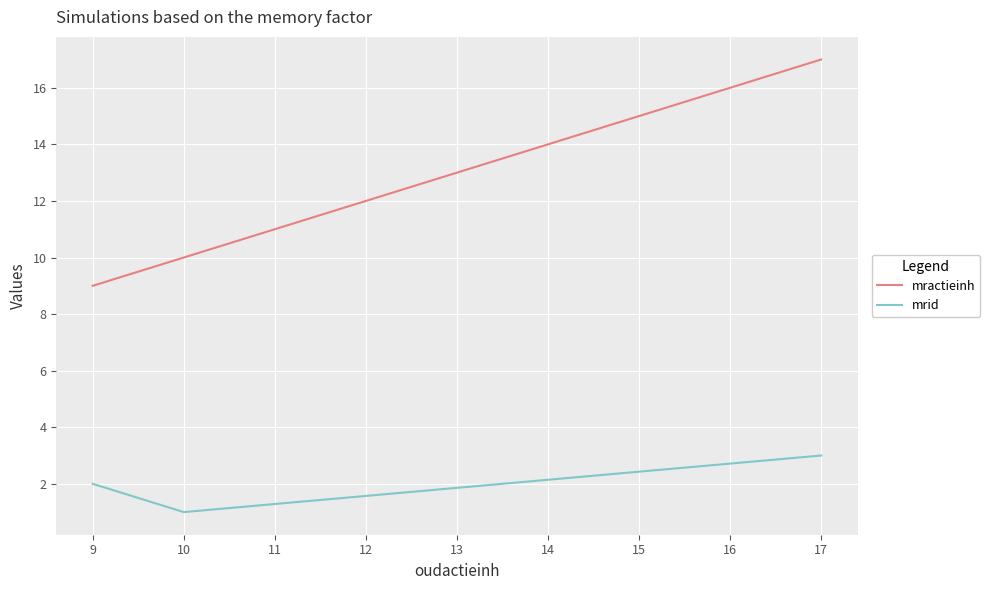

At which label does mractieinh reach its minimum?

9